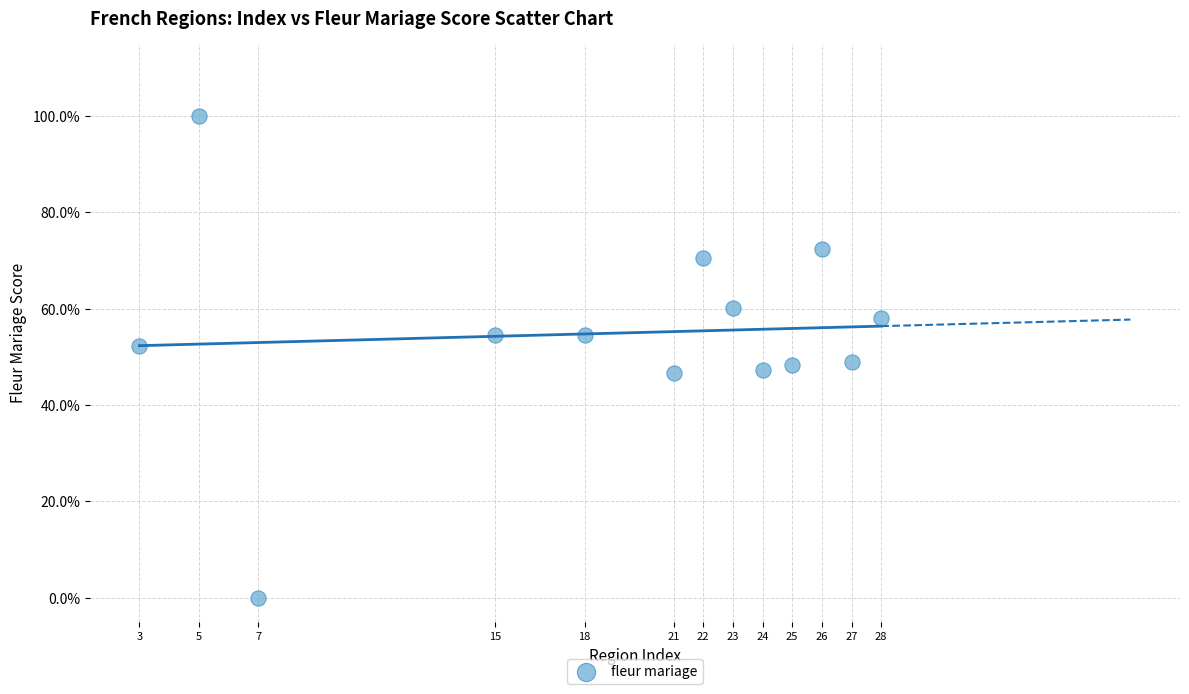

What is the range of X values (max minus min)?

25.0